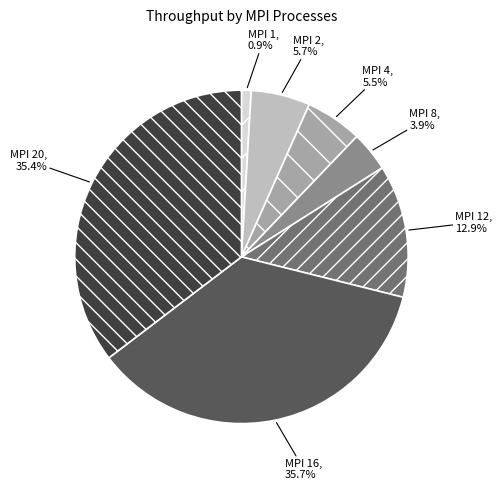

Does MPI 16 account for over 50% of the chart?

No